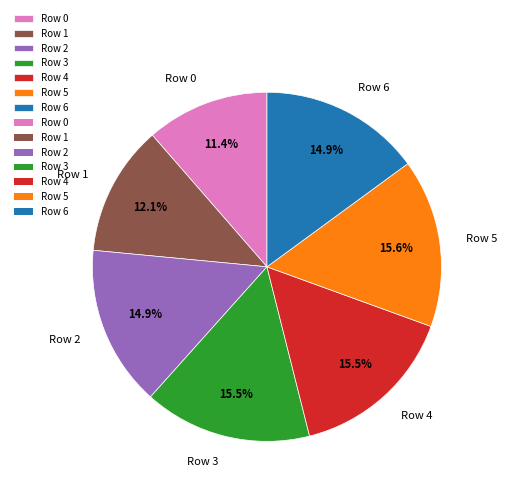

Approximately how many times larger is the value at Row 6 compared to Row 0?

1.3